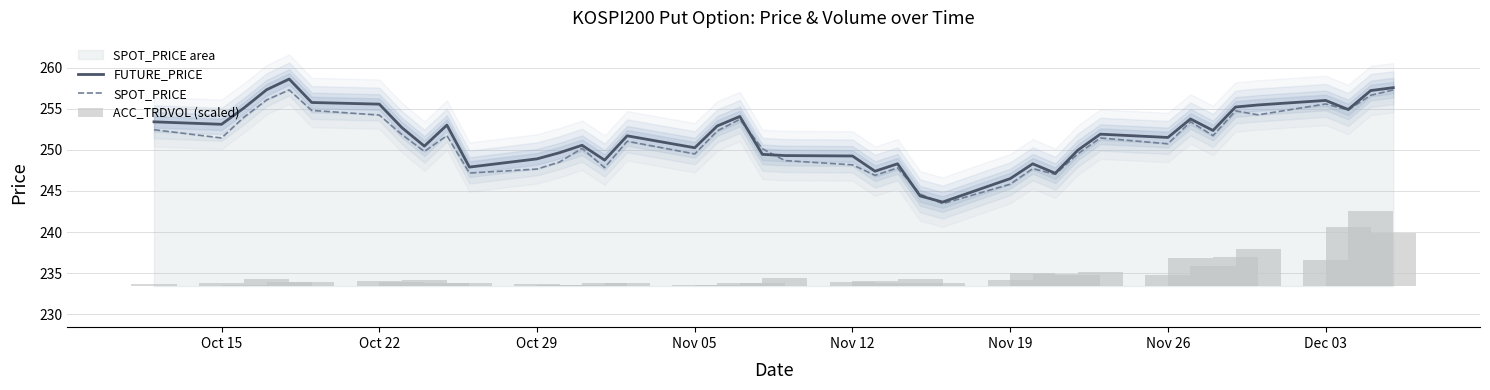

What is the value of the ACC_TRDVOL (scaled) bar at the 25th from the left?

0.8